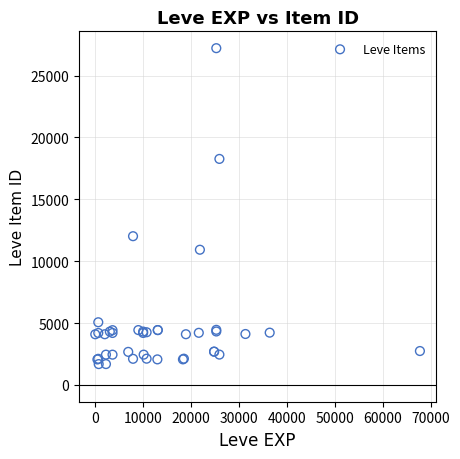

What Y value in the scatter plot is closest to 14448?

12018